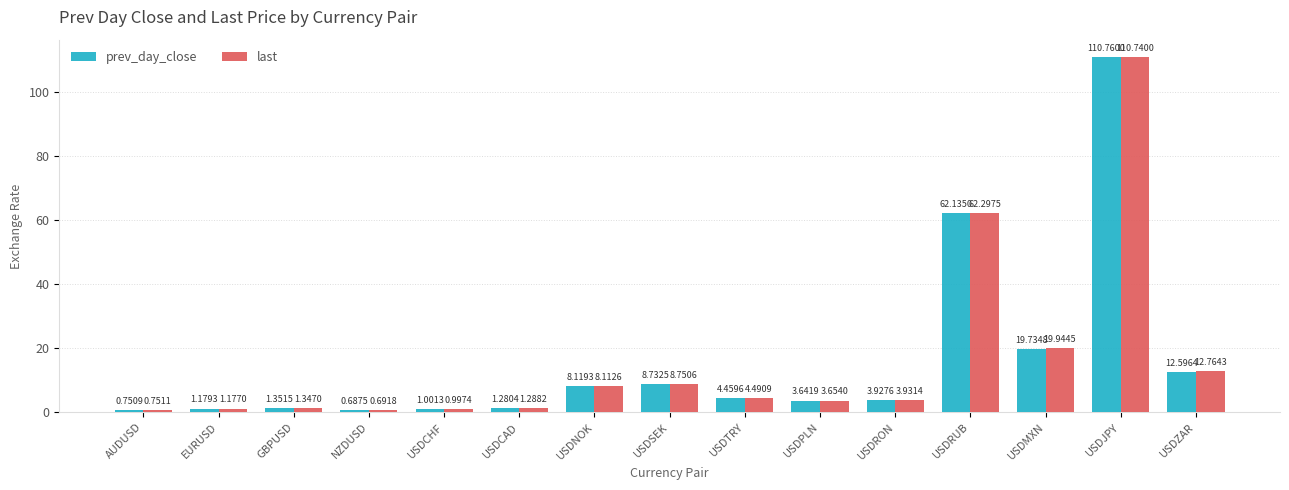

Is it true that prev_day_close equals 110.8 at USDJPY?

True